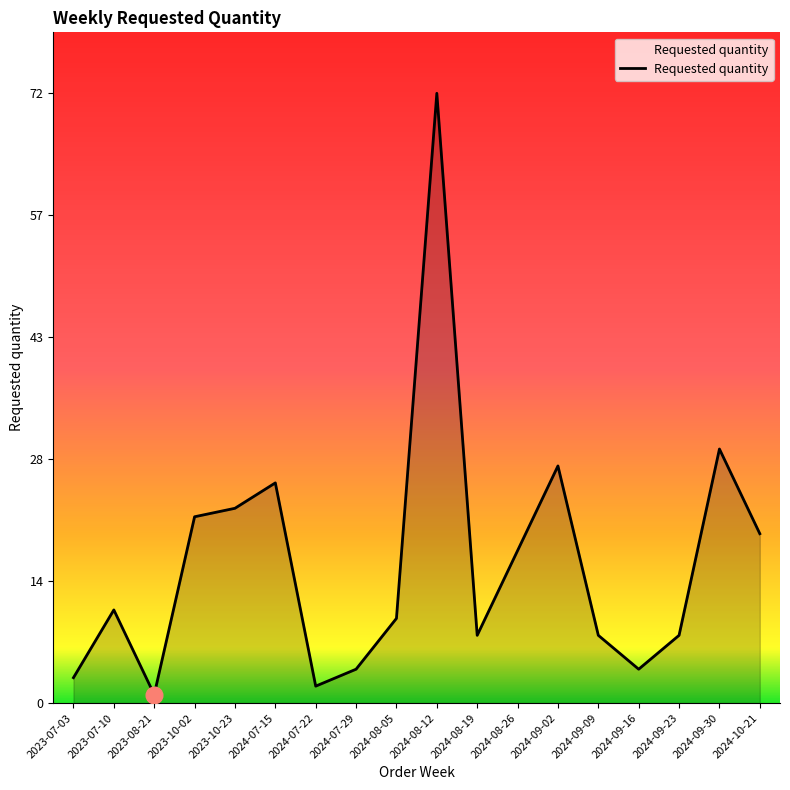

Does the chart have visible grid lines?

No